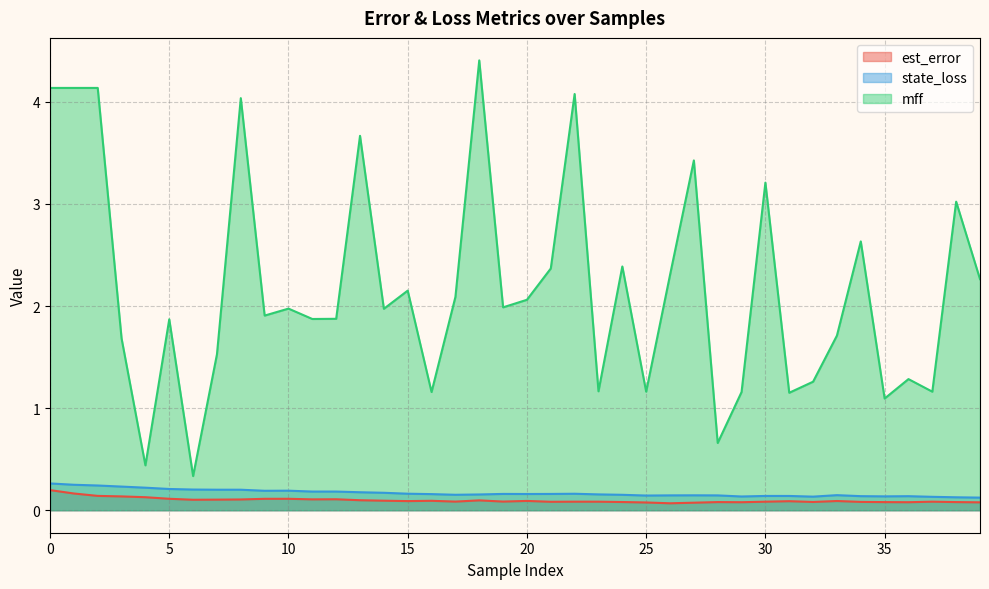

The mff series shows 3.7 at 15. True or false?

False